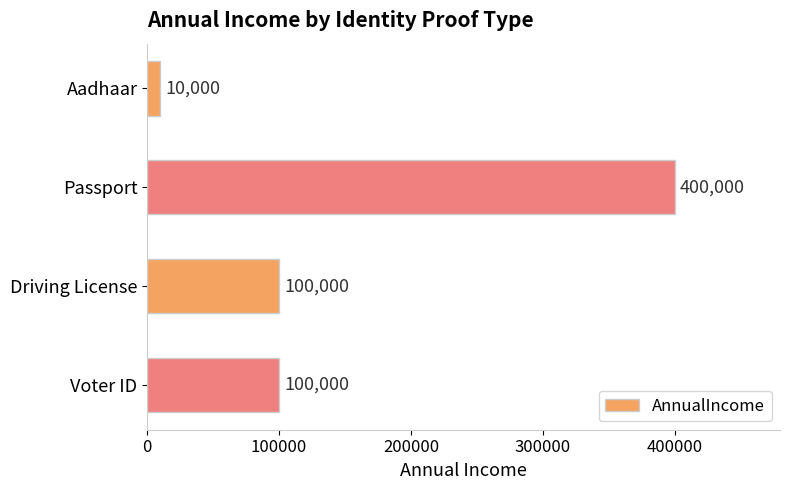

Are the bars grouped side by side (vs. stacked)?

No